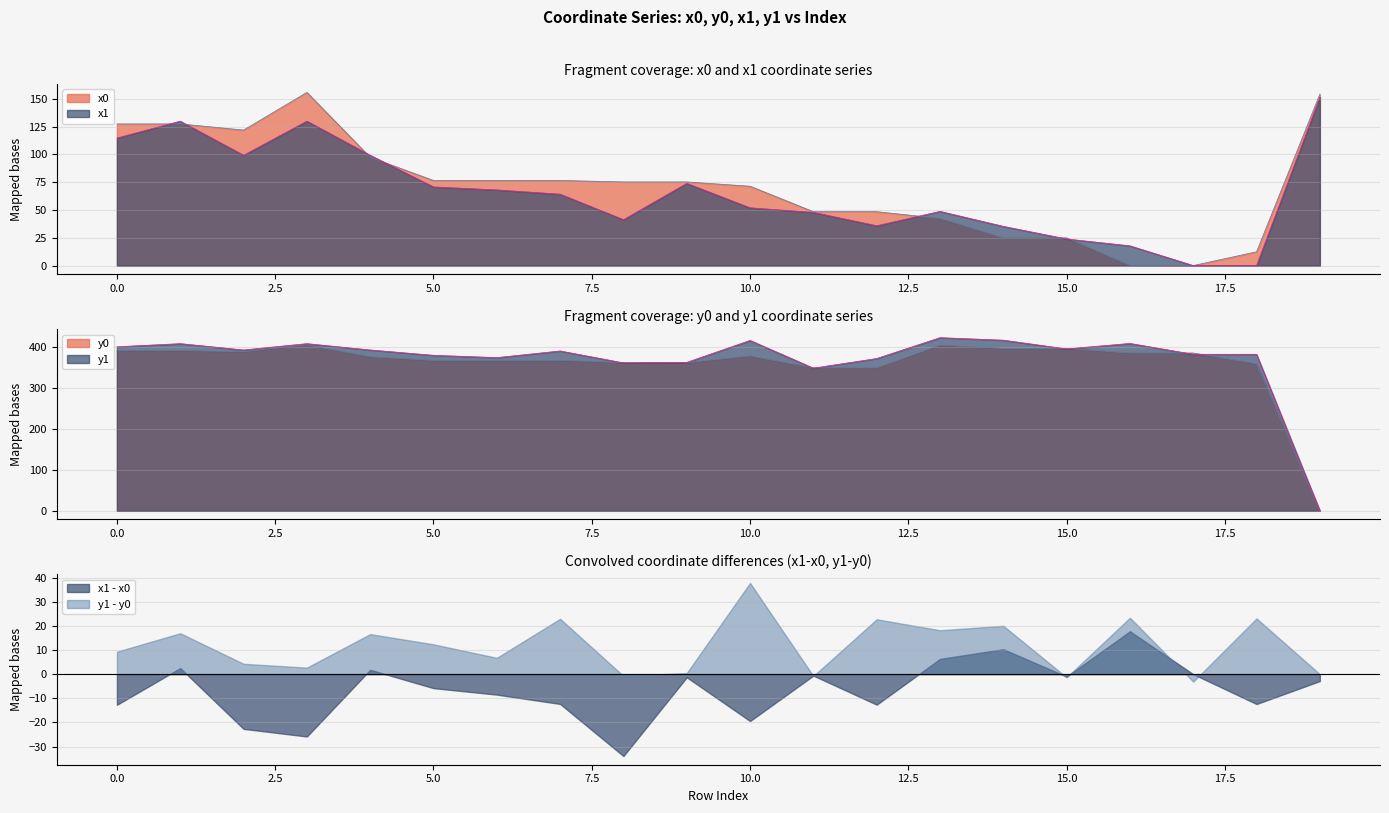

What is the value of the y0 point at the 13th from the left?

348.6